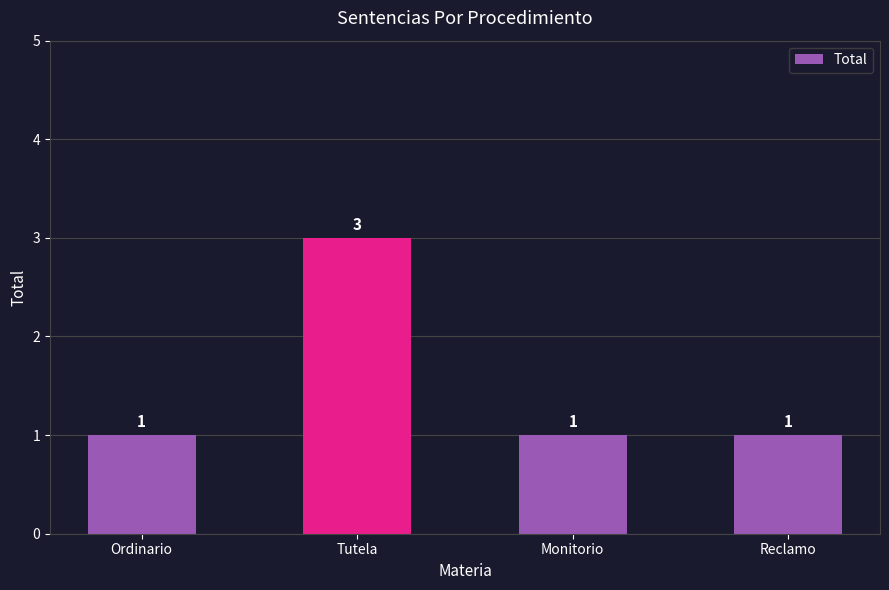

What is the greatest value displayed?

3